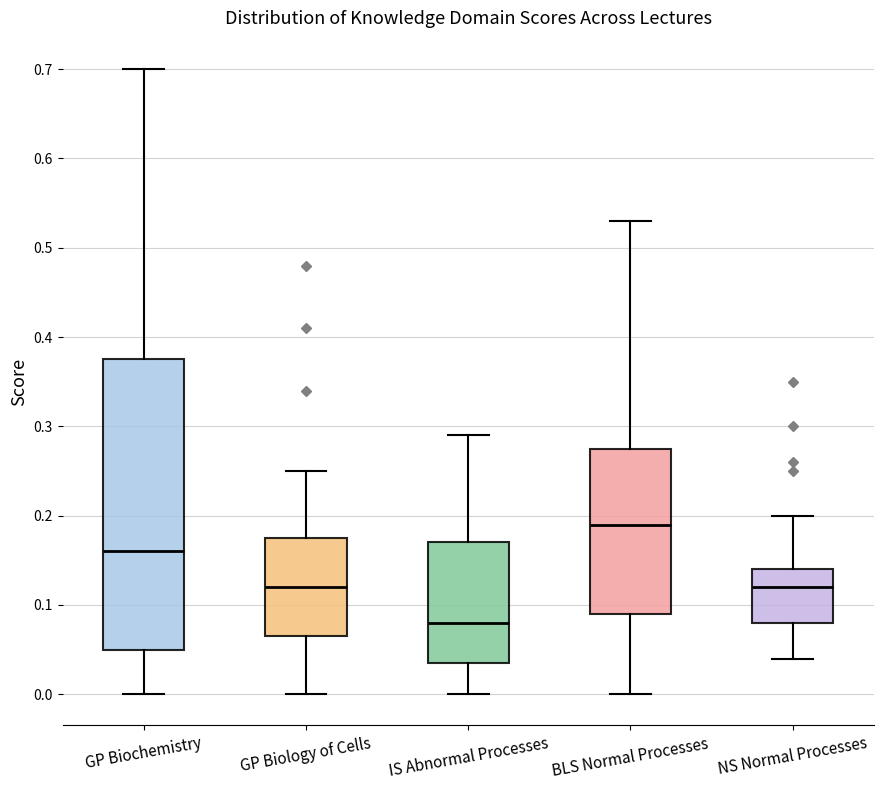

Which box has the lowest median line?

IS Abnormal Processes